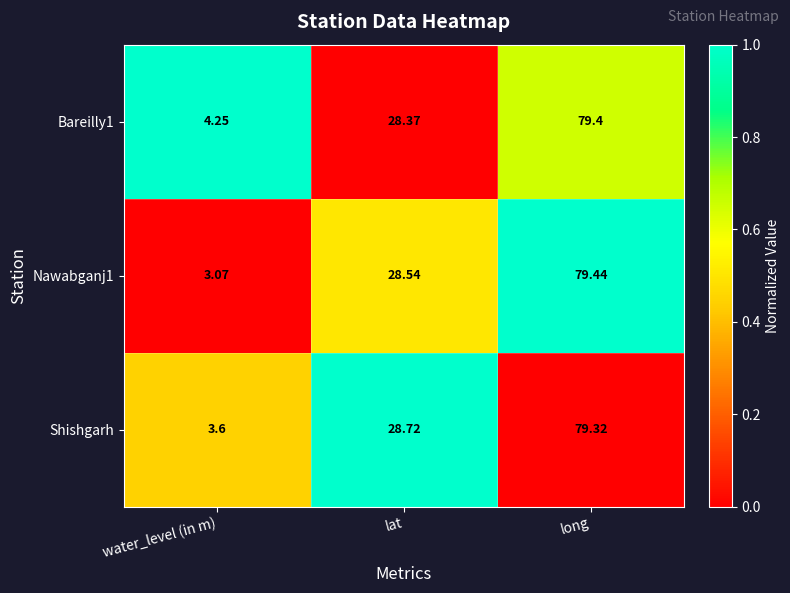

Which series has the largest range (max minus min)?

Nawabganj1